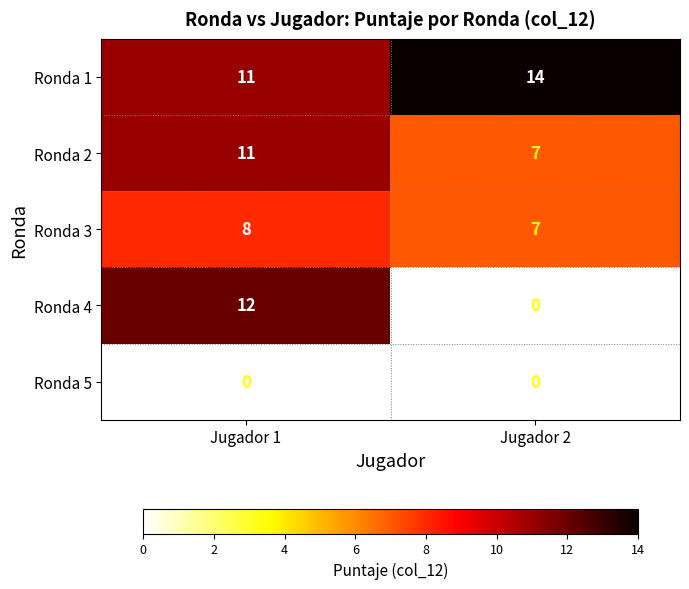

What is the difference between the maximum and minimum values in the Ronda 1 series?

3